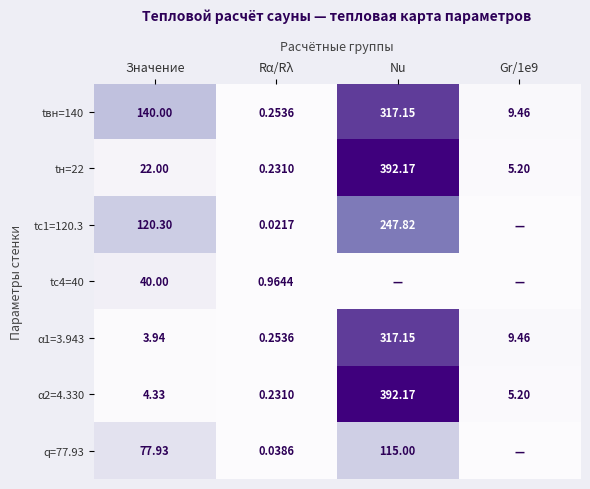

At which label does tвн=140 reach its minimum?

Rα/Rλ